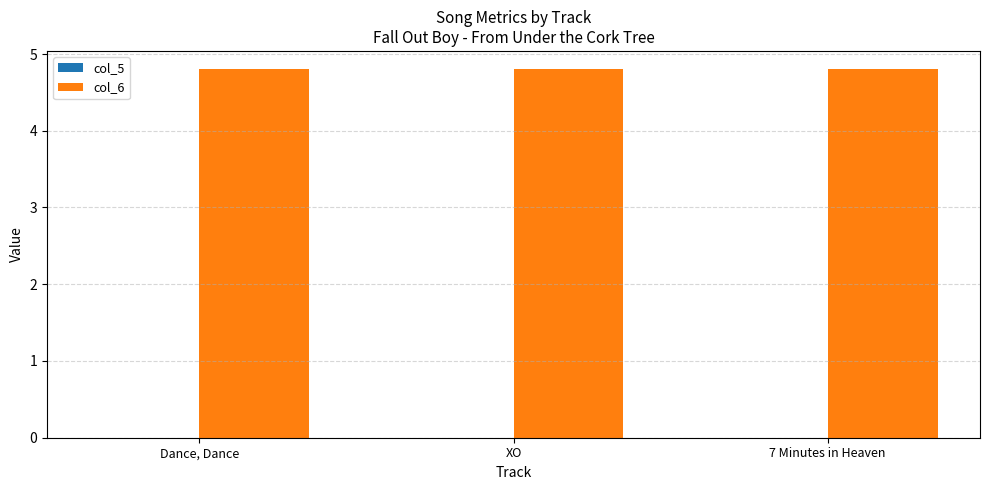

What is the label of the 2nd bar from the left?

XO